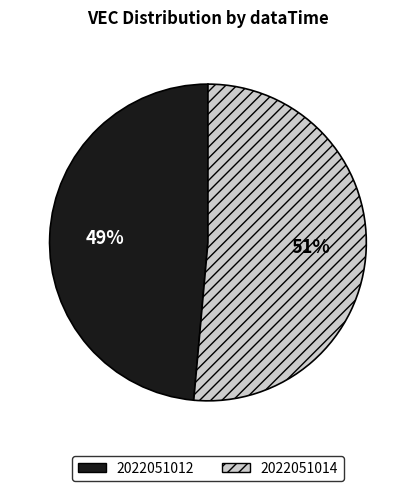

True or false: 2022051014 accounts for 51% of the total.

True